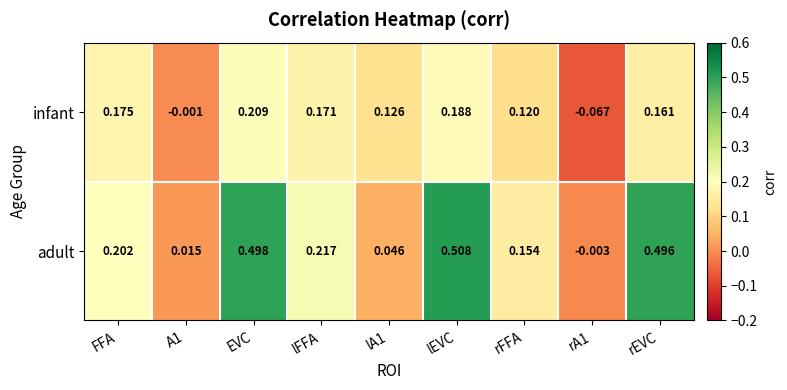

Which series has the largest range (max minus min)?

adult